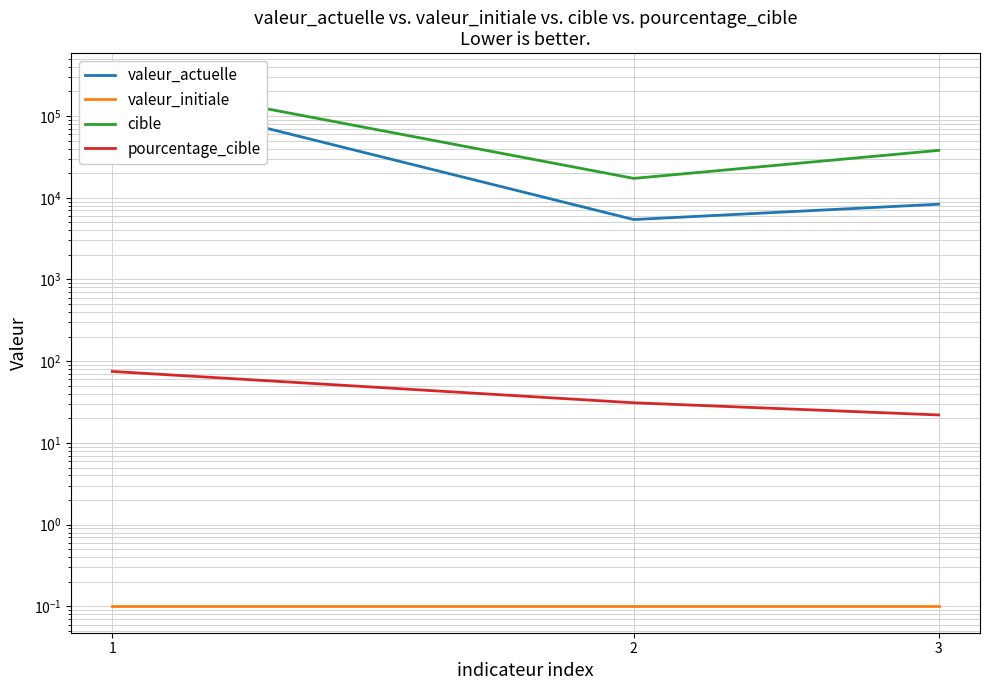

Reading right to left, what are all the values shown in this chart?

valeur_actuelle: 3=8343.0	2=5413.0	1=209159.0
valeur_initiale: 3=0.1	2=0.1	1=0.1
cible: 3=38007.0	2=17262.0	1=280188.0
pourcentage_cible: 3=22.0	2=31.0	1=75.0